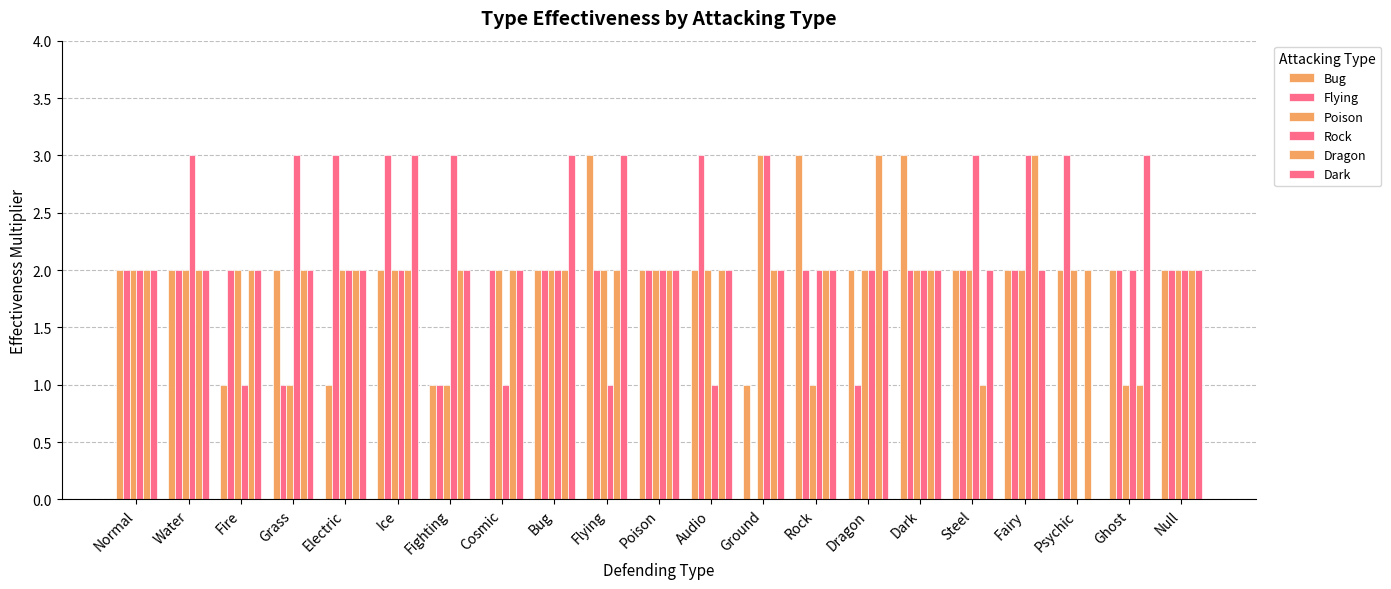

Is it true that Flying equals 3 at Ghost?

False